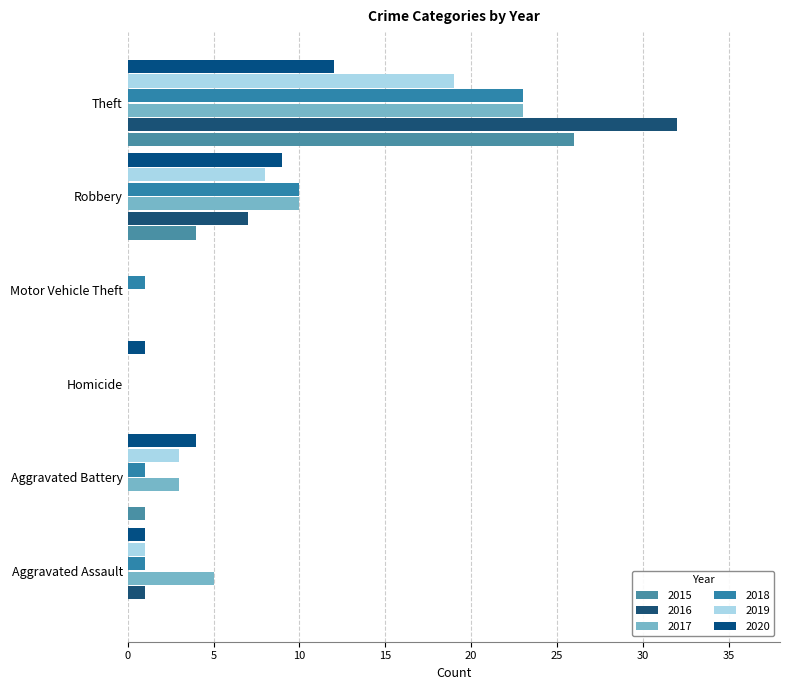

What is the difference between the maximum and second lowest values in the 2018 series?

22